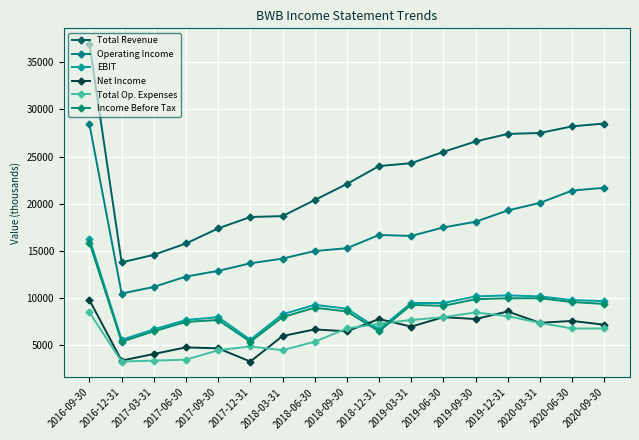

At 2019-03-31, list the series in order from smallest to largest.

Net Income, Total Op. Expenses, Income Before Tax, EBIT, Operating Income, Total Revenue